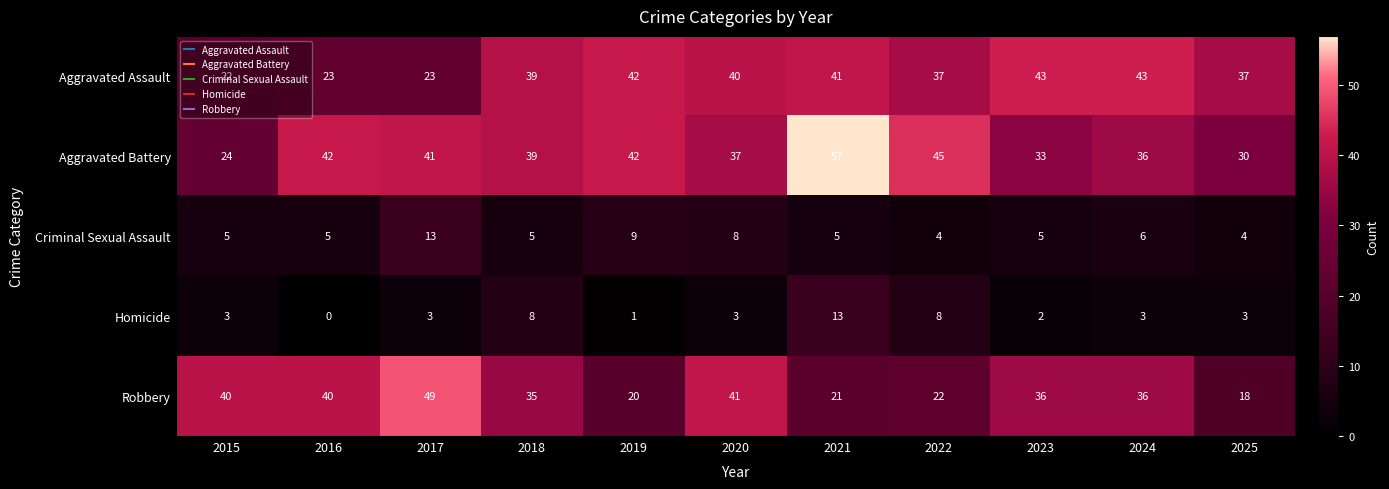

At how many categories does at least one series exceed 5?

11